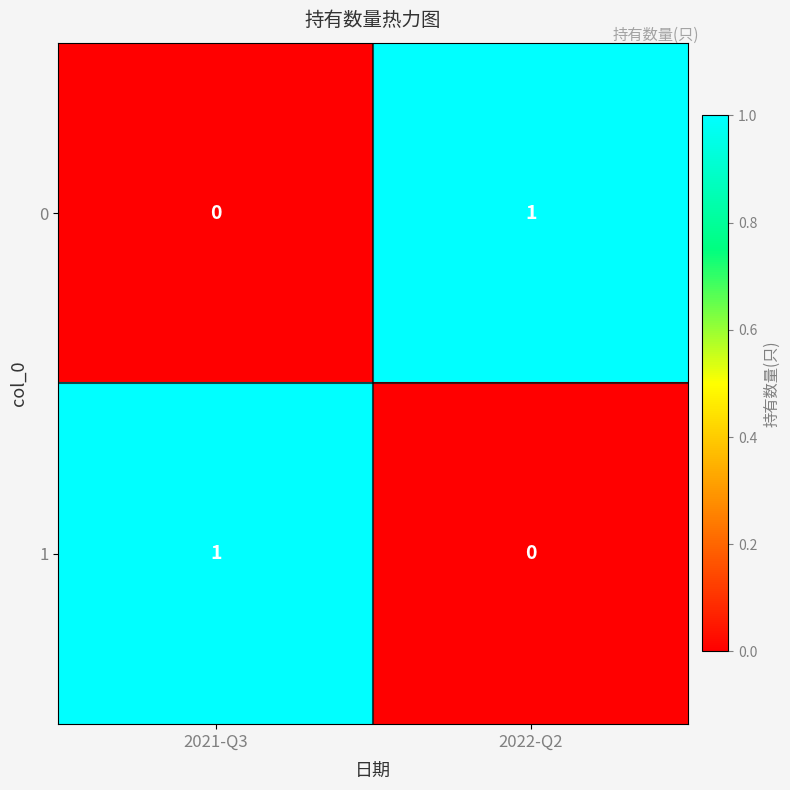

At which label is 1 closest to 0?

2022-Q2